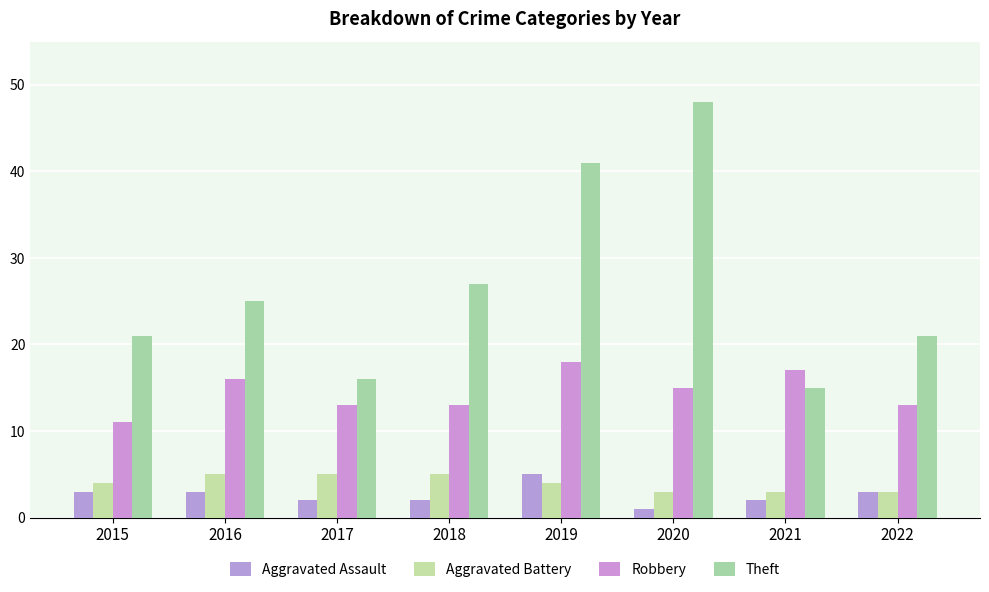

The Robbery series shows 5 at 2015. True or false?

False